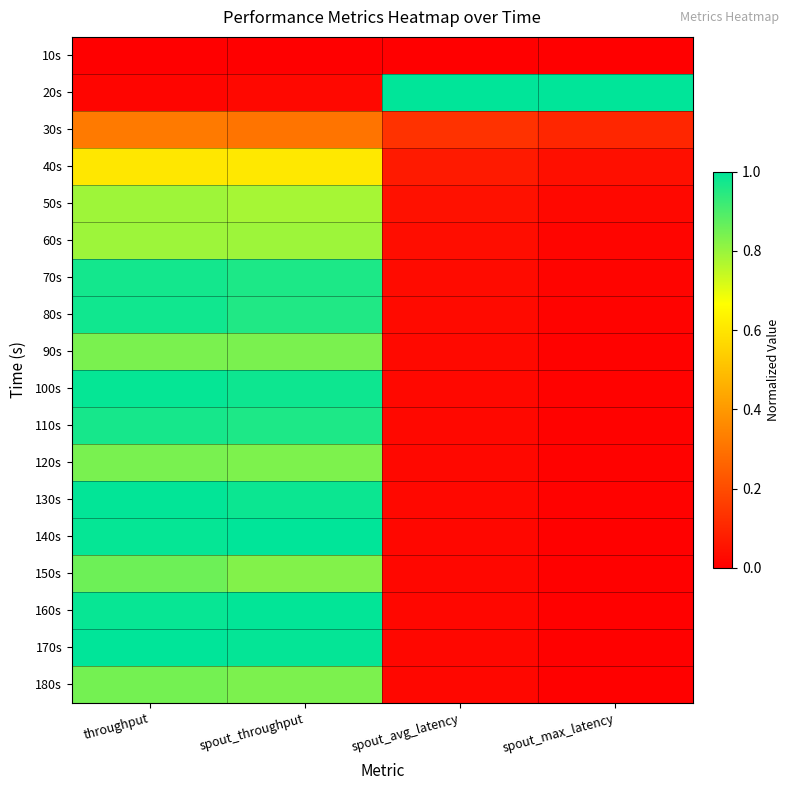

Which category has the highest value across all series?

spout_avg_latency